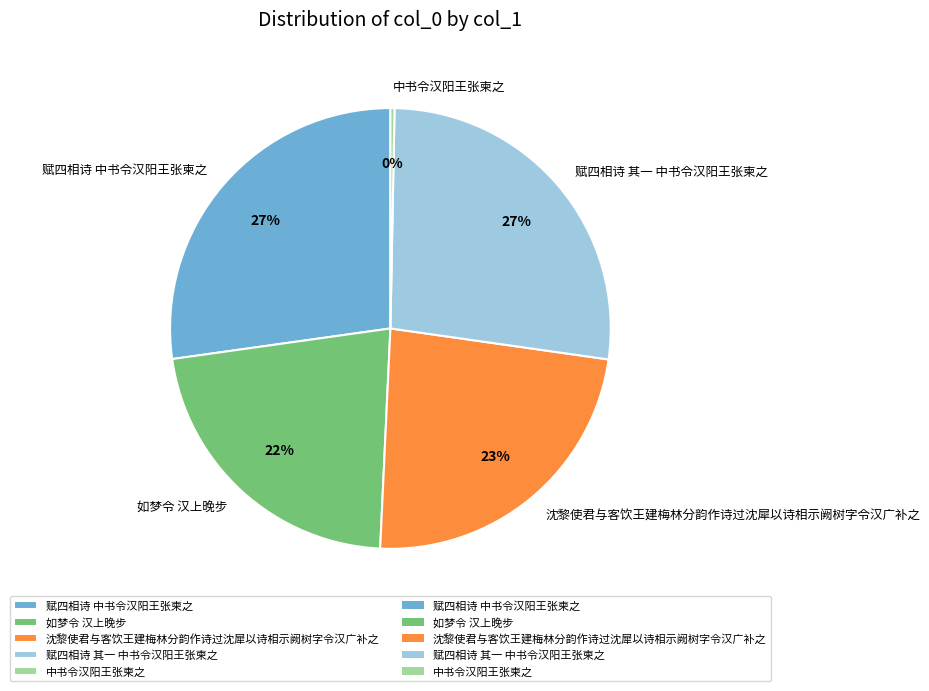

What percentage is the 赋四相诗 中书令汉阳王张柬之 slice, to the nearest percent?

27%